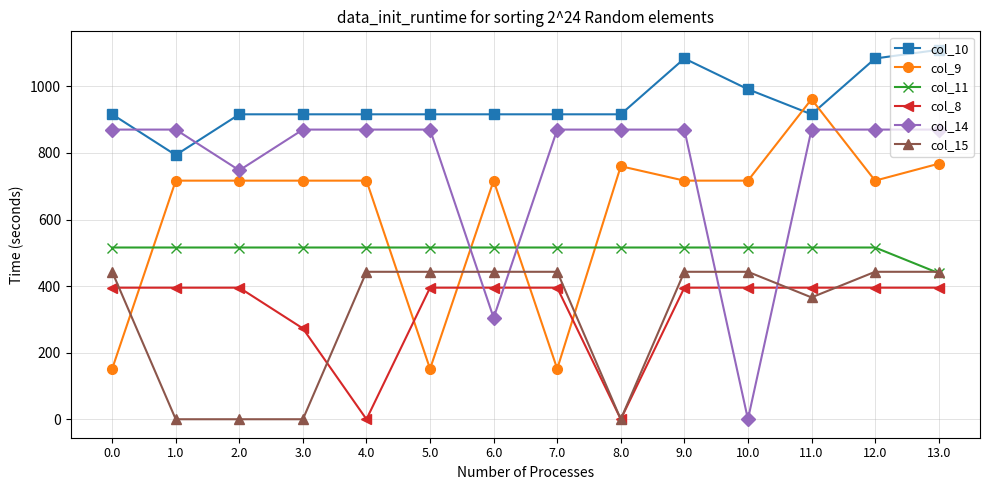

Is it true that col_9 equals 716.9 at 10.0?

True